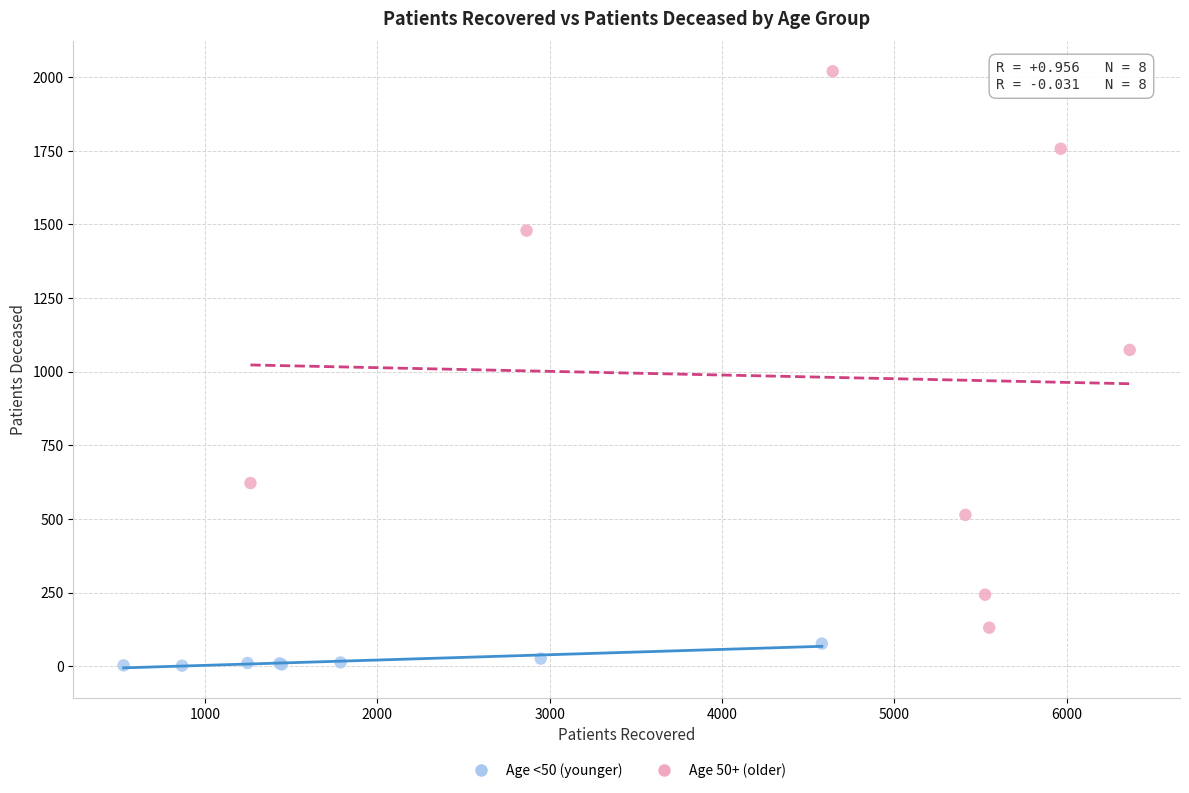

What are all the series names shown in the legend?

Age <50 (younger), Age 50+ (older)